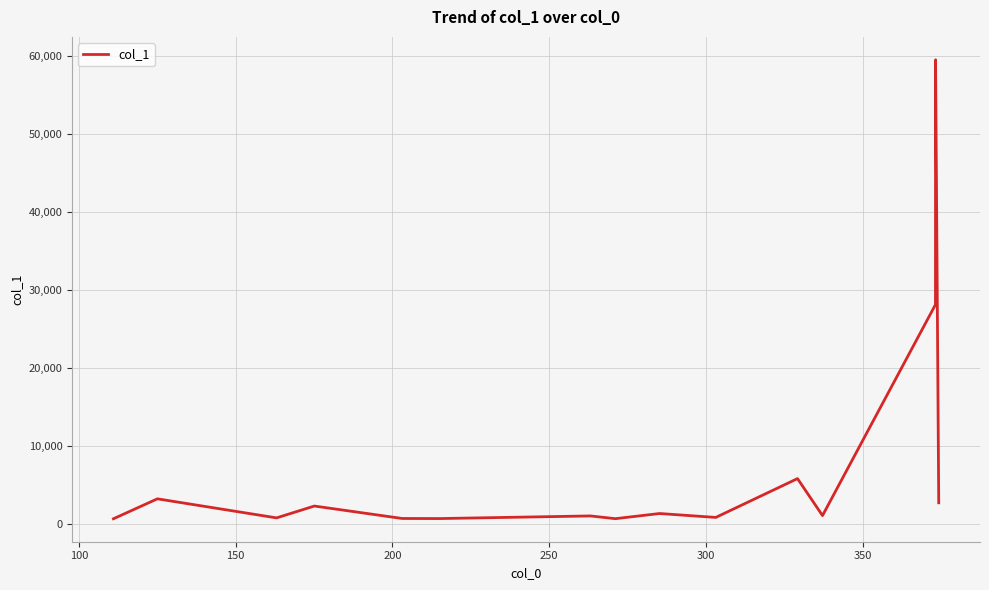

What is the greatest value displayed?

59470.2